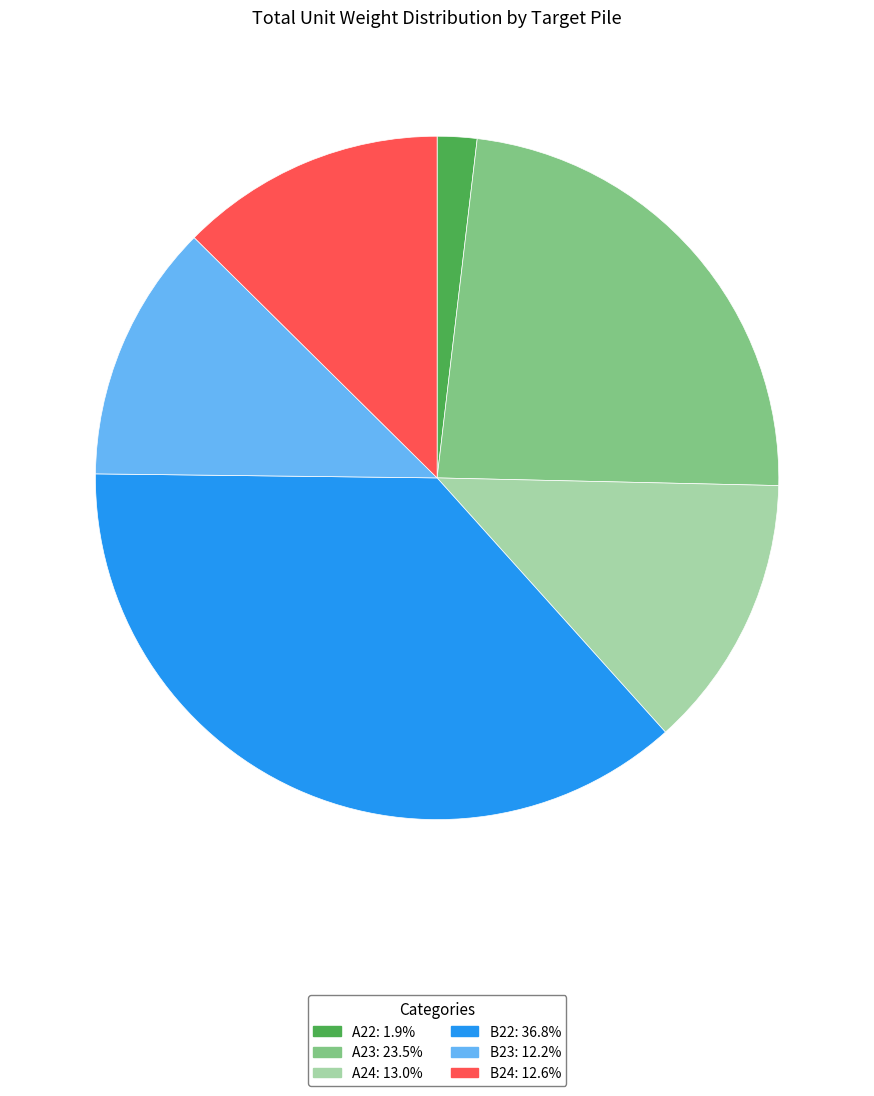

Is it true that B24 is 22% of the pie?

False